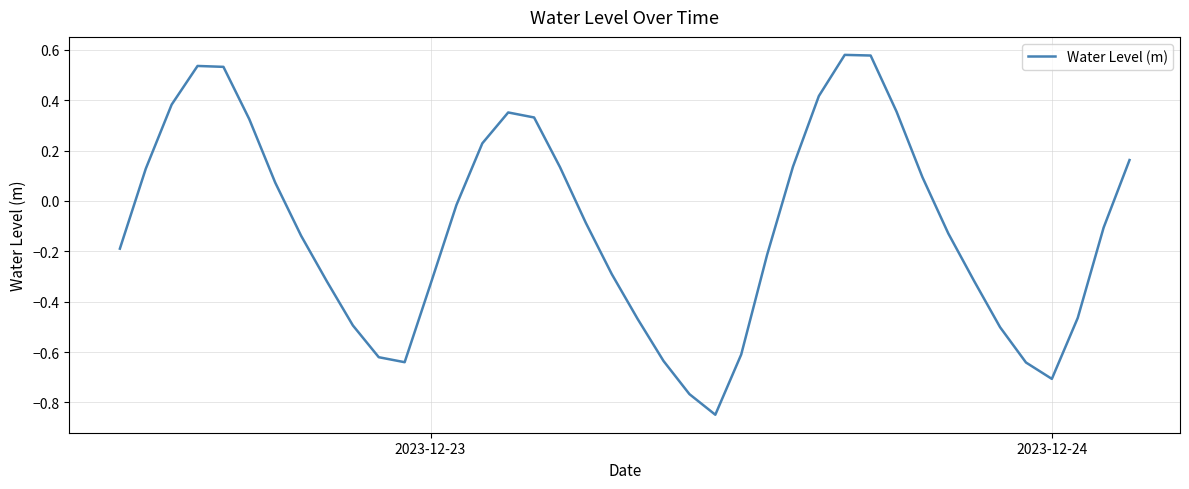

What is the average value?

-0.1